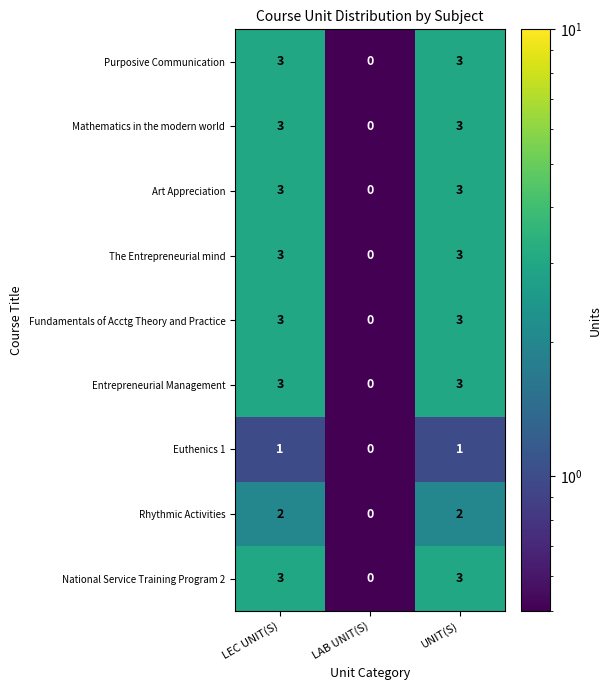

At which label does Rhythmic Activities reach its minimum?

LAB UNIT(S)